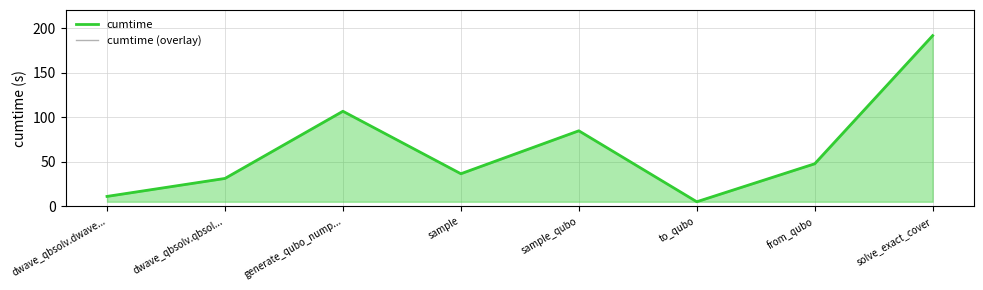

True or false: cumtime and cumtime (overlay) intersect in this chart.

False